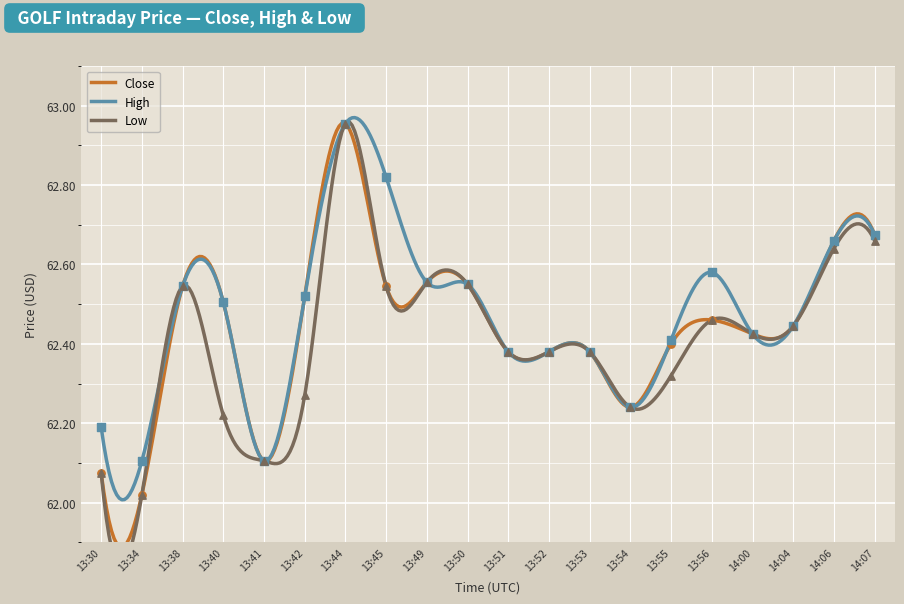

Which series has the widest spread of Y values?

Close